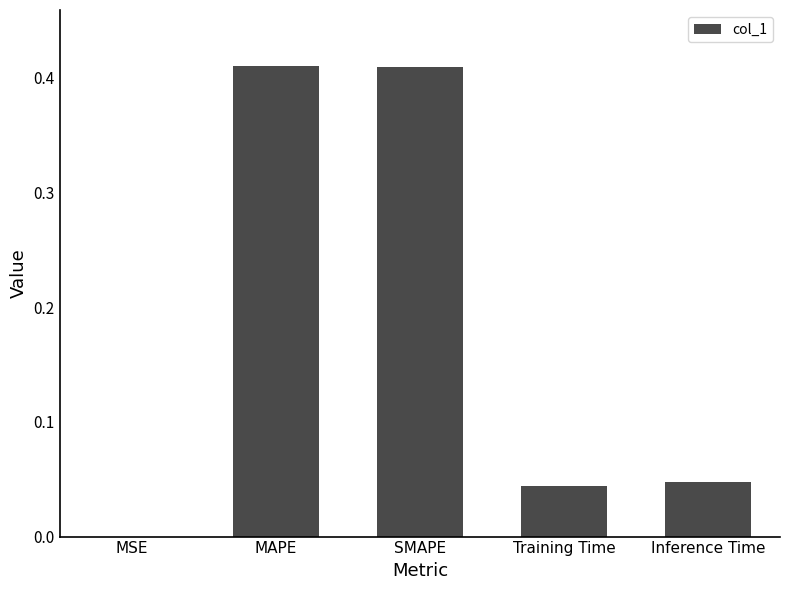

Between MSE and MAPE, which is larger?

MAPE